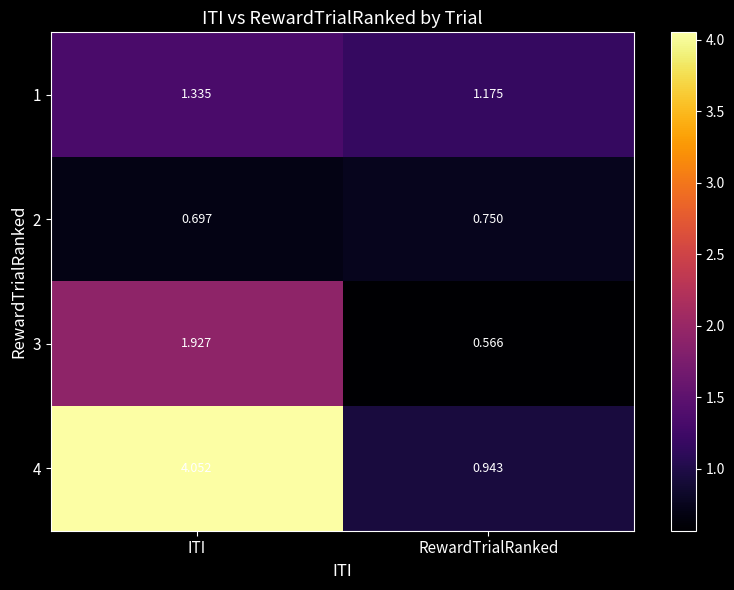

Which series has the largest range (max minus min)?

4